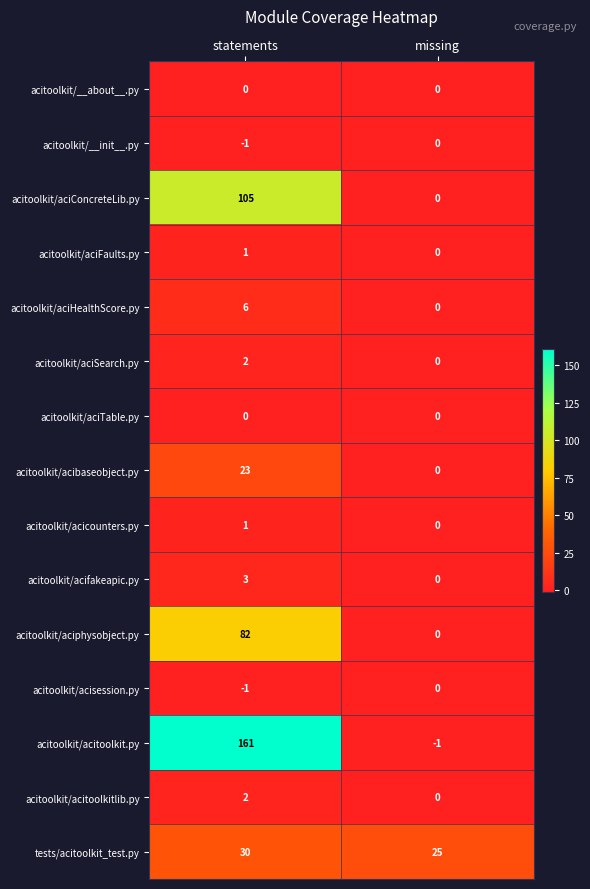

What is the greatest value displayed?

161